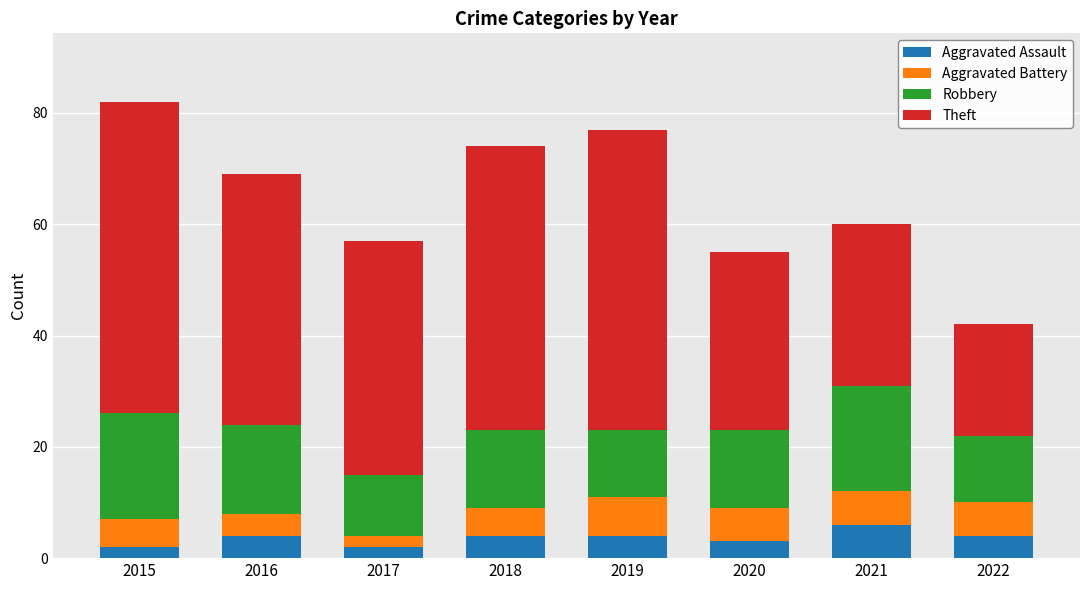

What is the total value across all series at 2019?

77